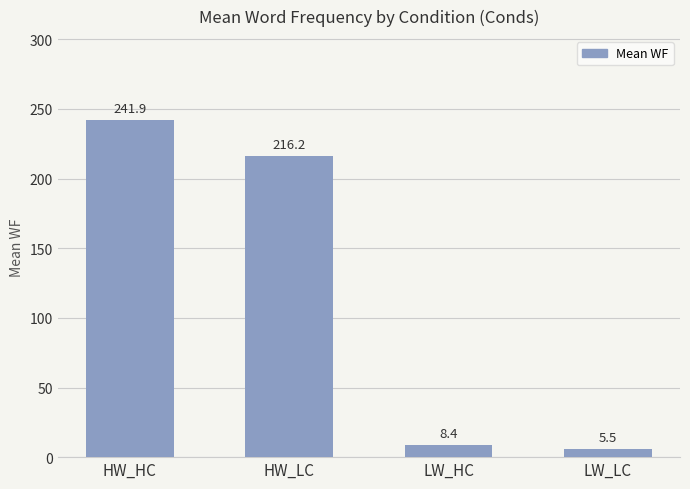

What position from the left is HW_LC?

2